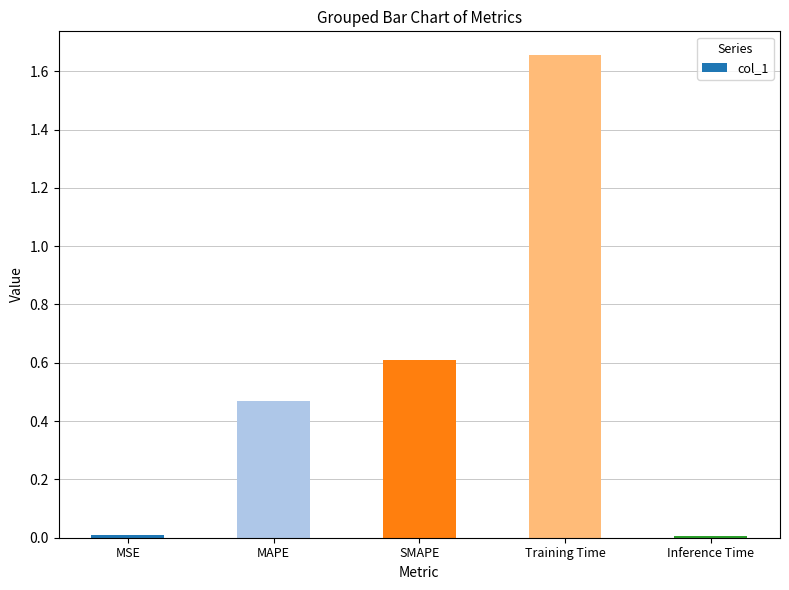

What is the change in value from MAPE to SMAPE?

+0.1